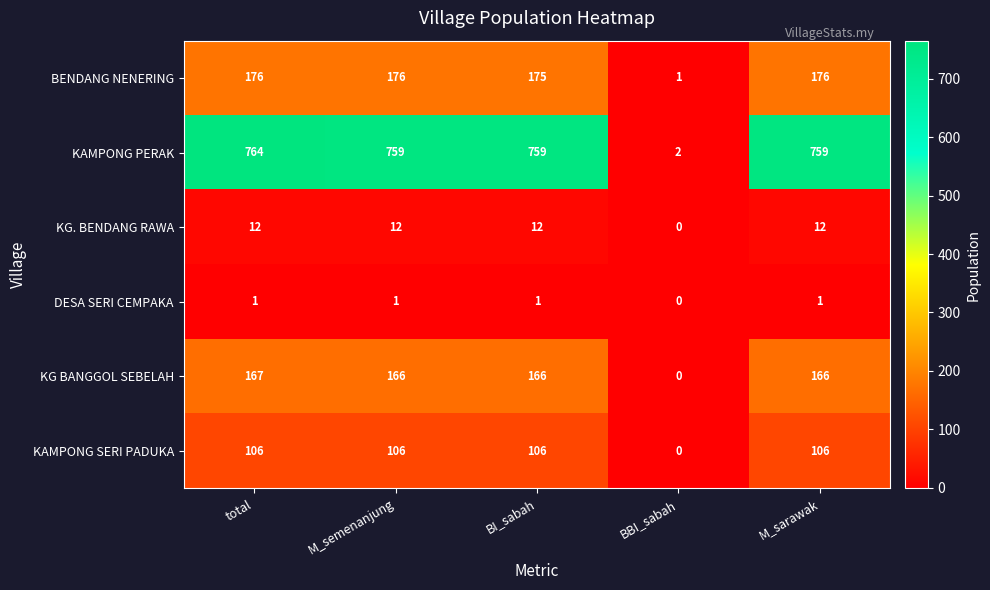

What is the sum of the KG BANGGOL SEBELAH values at BI_sabah and BBI_sabah?

166